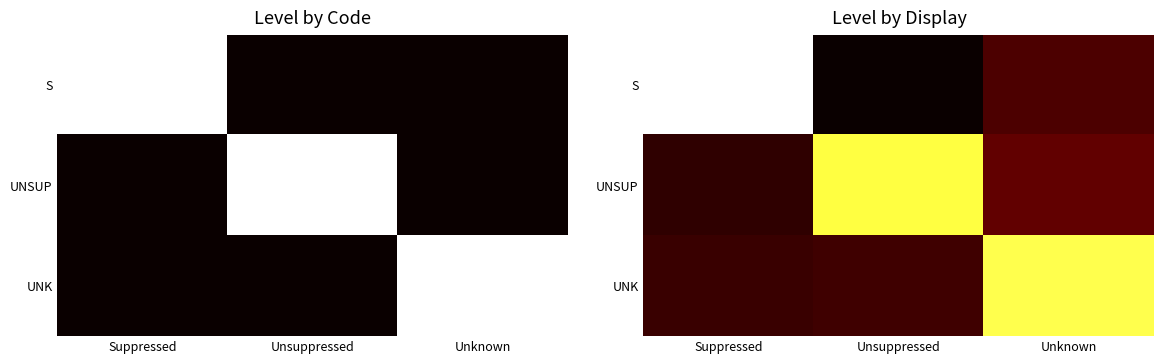

Which series has the largest total across all categories?

S